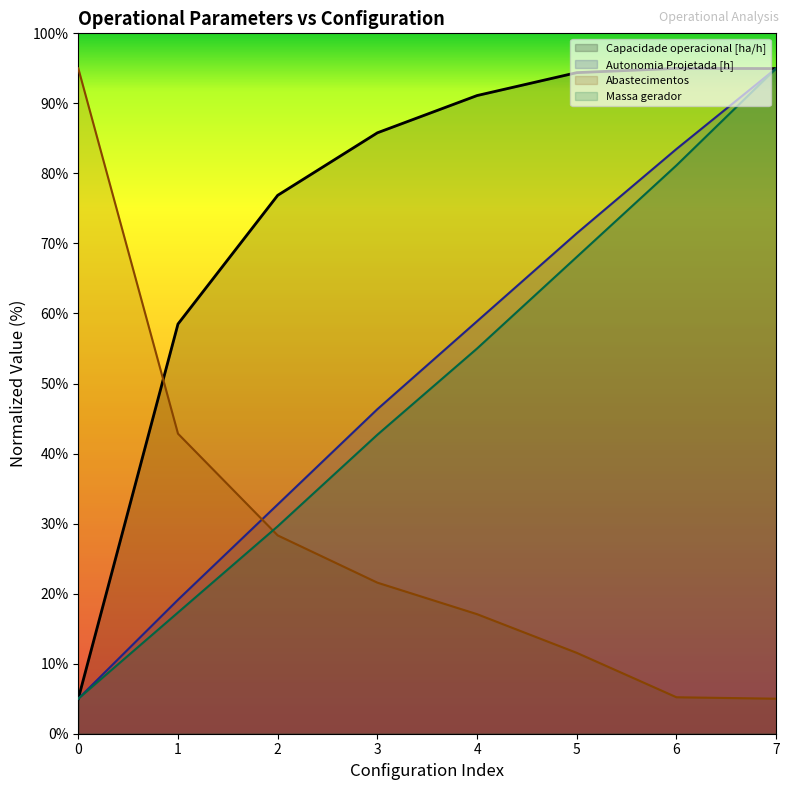

Is it true that Abastecimentos equals 21.6 at 3?

True